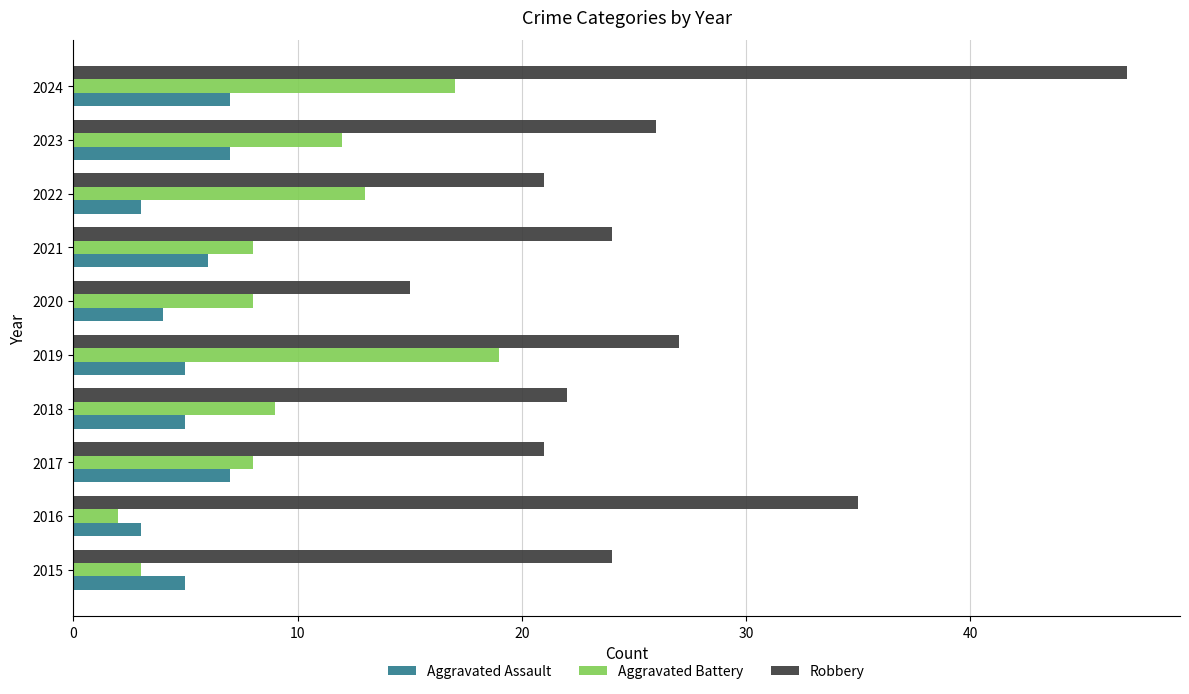

At which label does Aggravated Battery reach its minimum?

2016